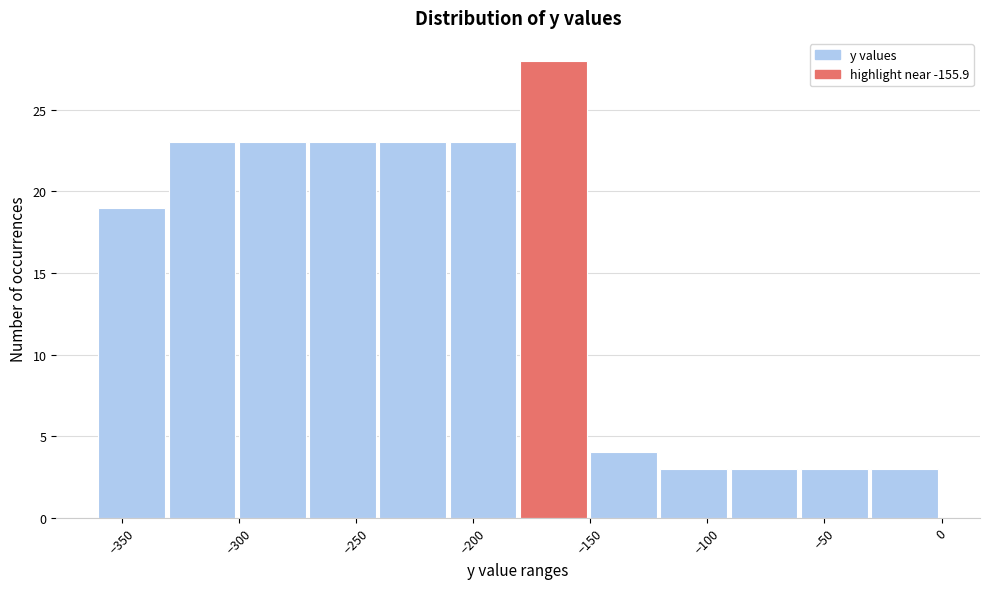

Reading left to right, list every bar in this chart as the range it spans on the x-axis followed by its height. The values are not printed on the chart, so give them approximately, as read against the axis.

-360 to -330: 19
-330 to -300: 23
-300 to -270: 23
-270 to -240: 23
-240 to -210: 23
-210 to -180: 23
-180 to -150: 28
-150 to -120: 4
-120 to -90: 3
-90 to -60: 3
-60 to -30: 3
-30 to 0: 3